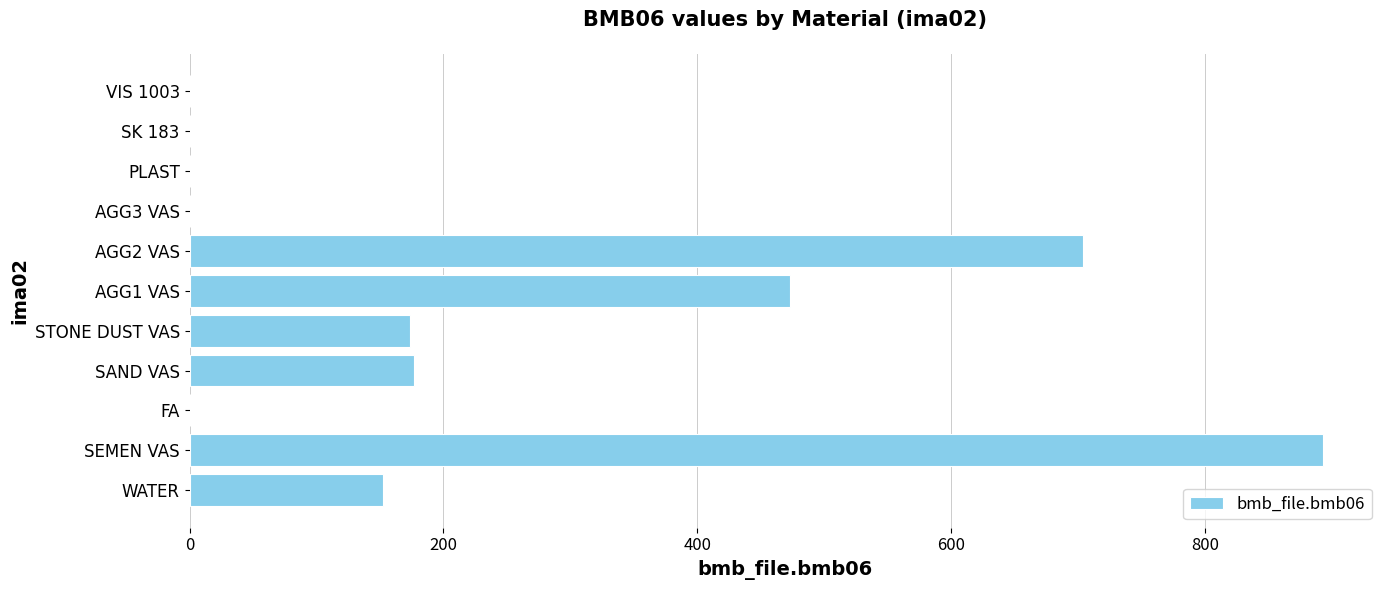

Which has a higher value, AGG1 VAS or SK 183?

AGG1 VAS